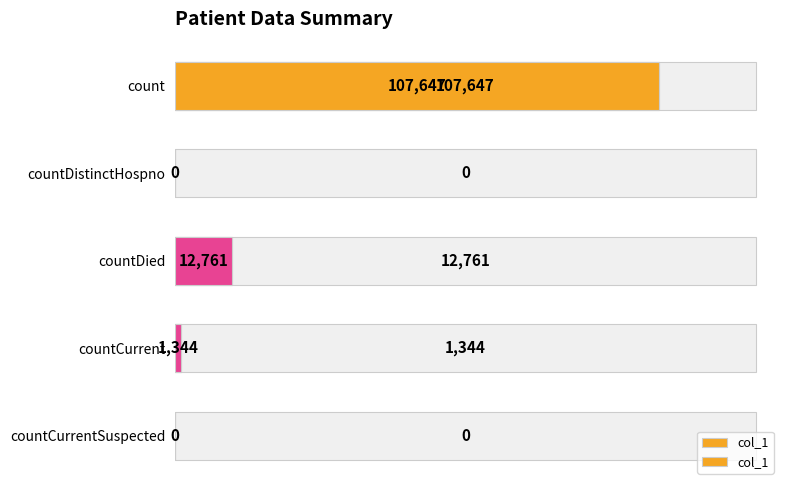

What is the average value?

24350